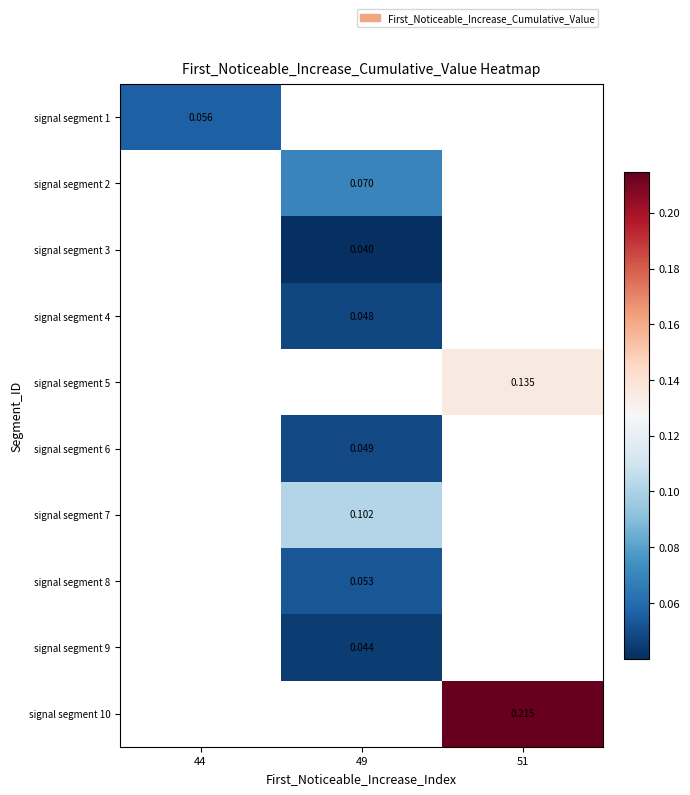

Where does the signal segment 3 series first go above 0?

49